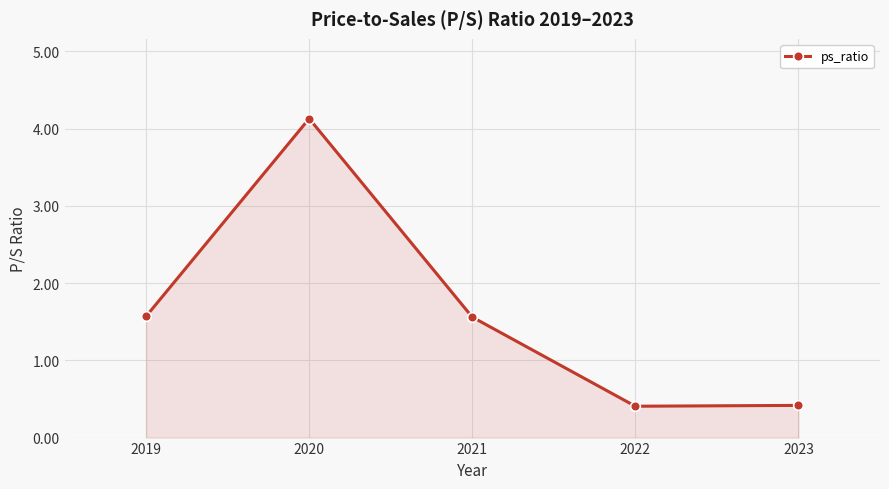

Which has a higher value, 2019 or 2020?

2020